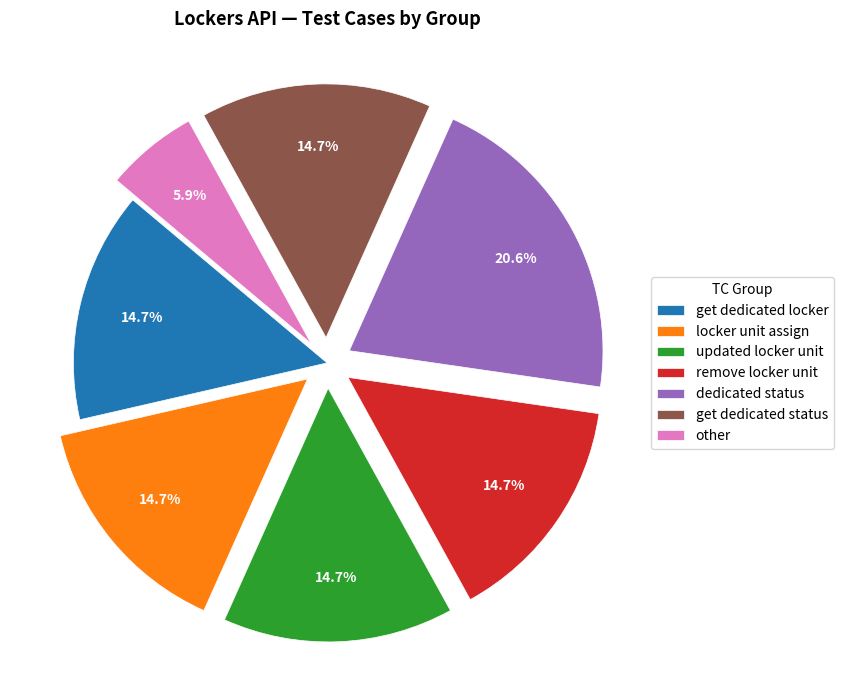

What portion of the pie excludes updated locker unit?

85.3%